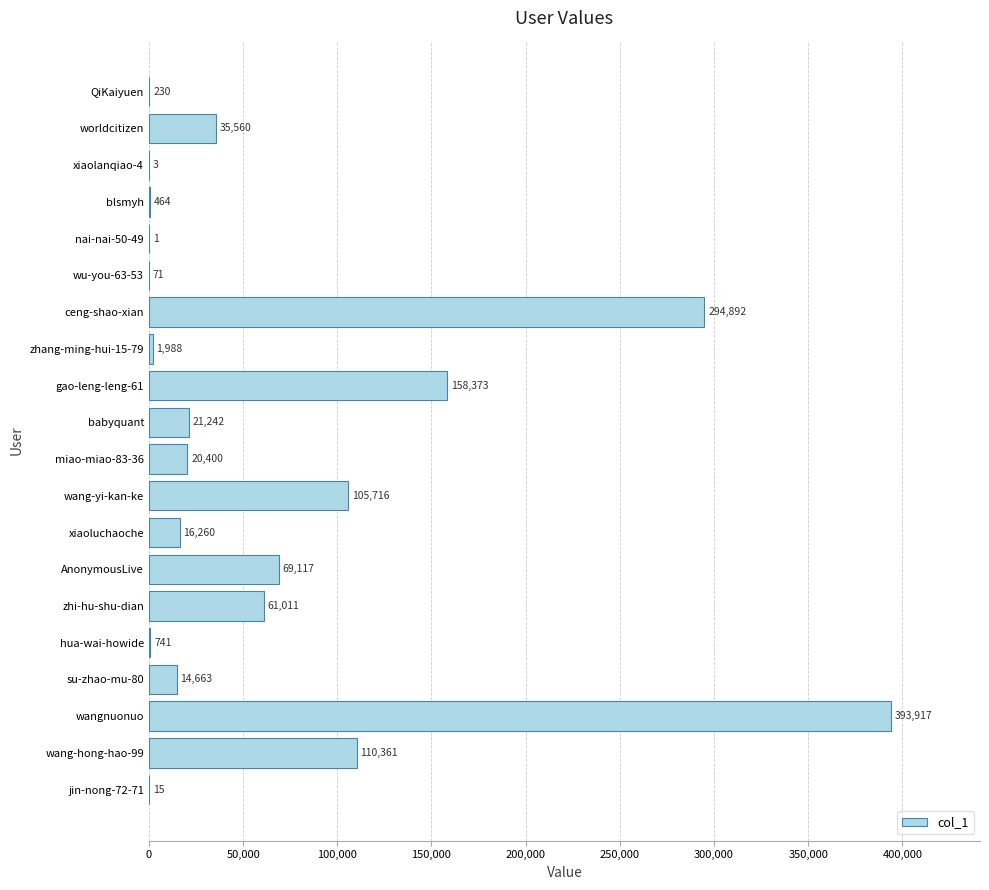

What is the change in value from wang-yi-kan-ke to nai-nai-50-49?

-105715